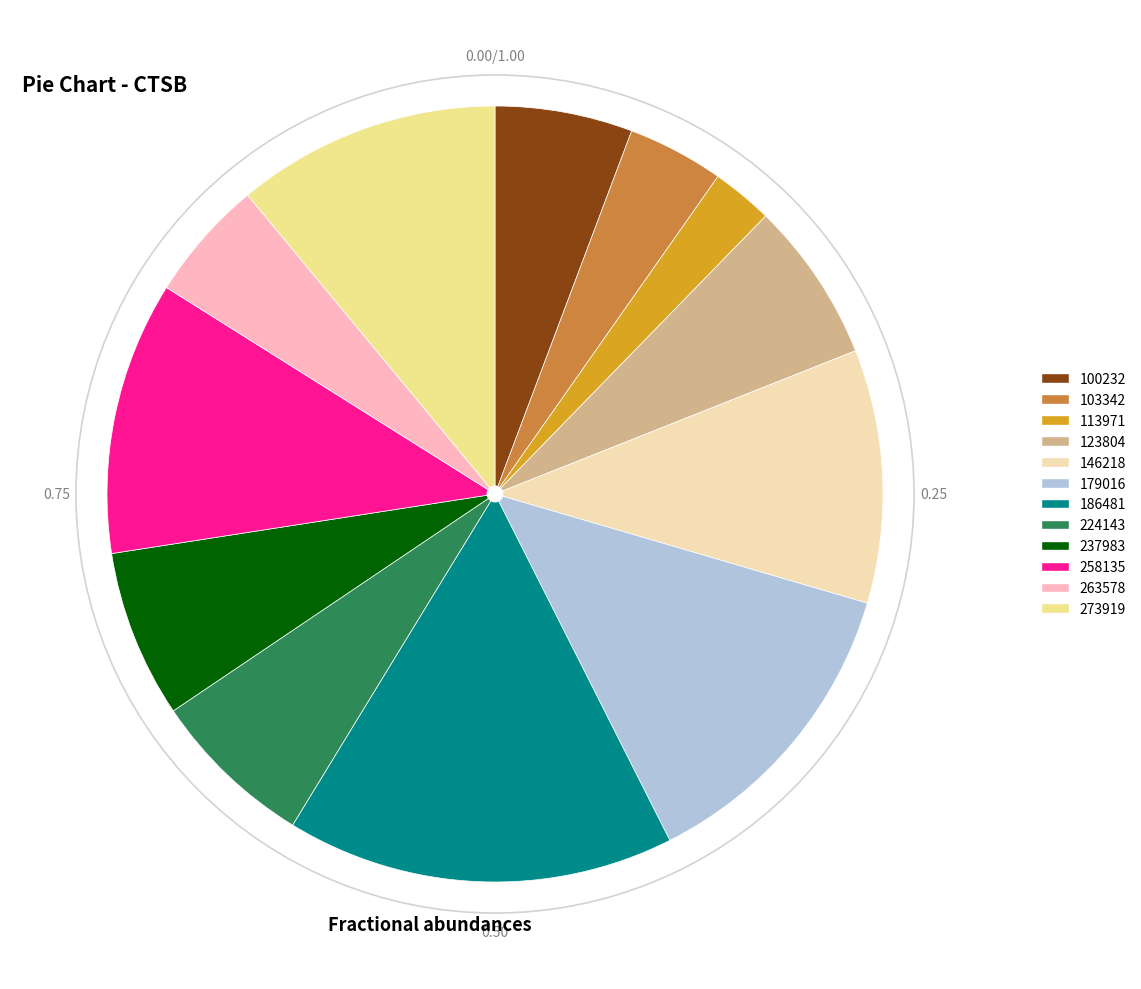

Does any single category account for the majority?

No